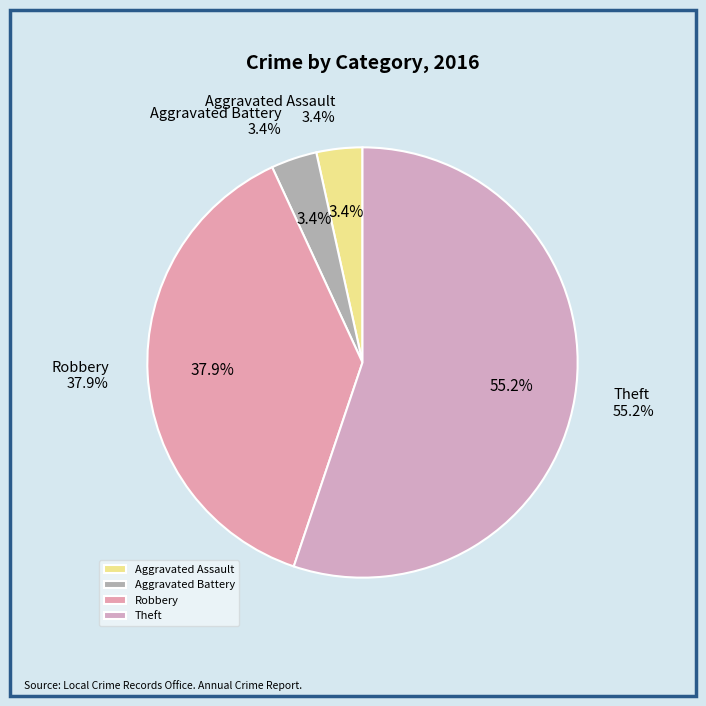

True or false: Aggravated Battery accounts for 10% of the total.

False